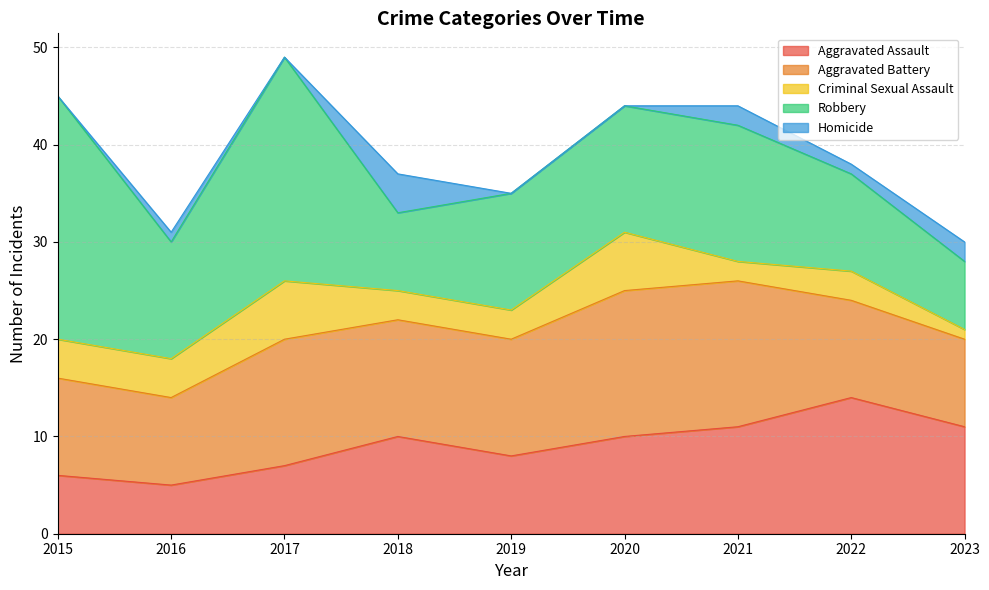

The Aggravated Battery series shows 18 at 2015. True or false?

False